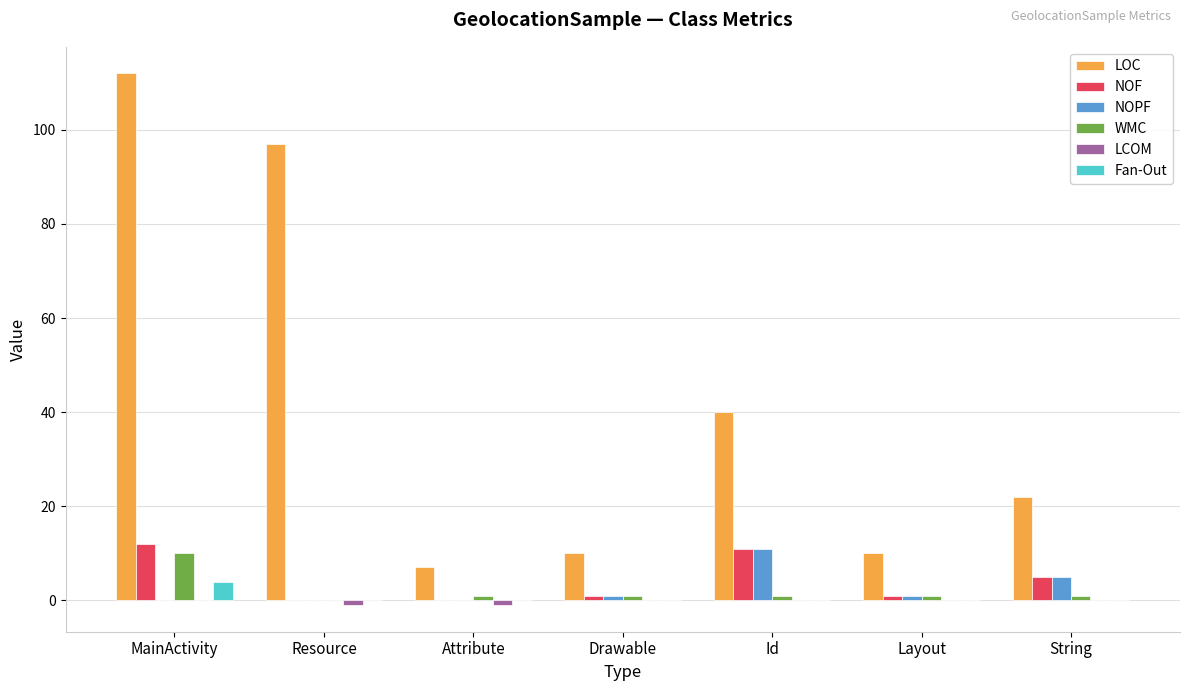

Which series changed the most between MainActivity and Drawable?

LOC